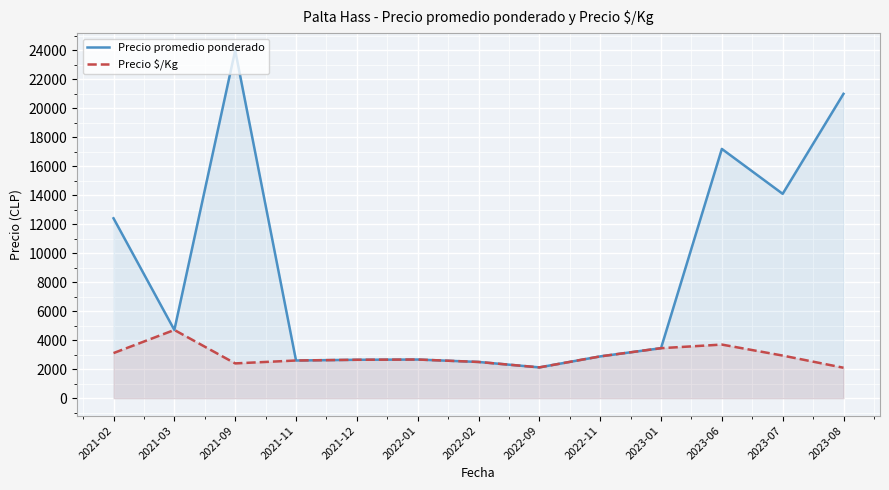

What are all the series names shown in the legend?

Precio promedio ponderado, Precio $/Kg